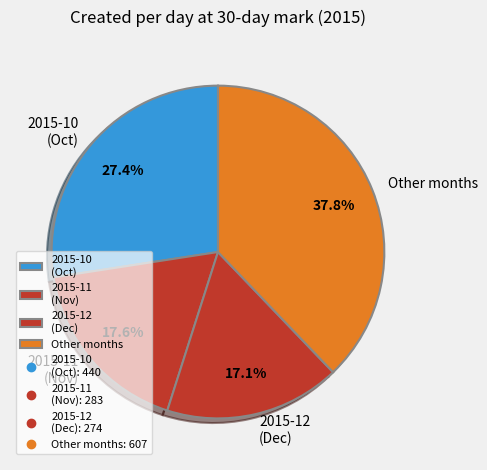

What percentage do Other months and 2015-11 (Nov) together represent?

55.5%